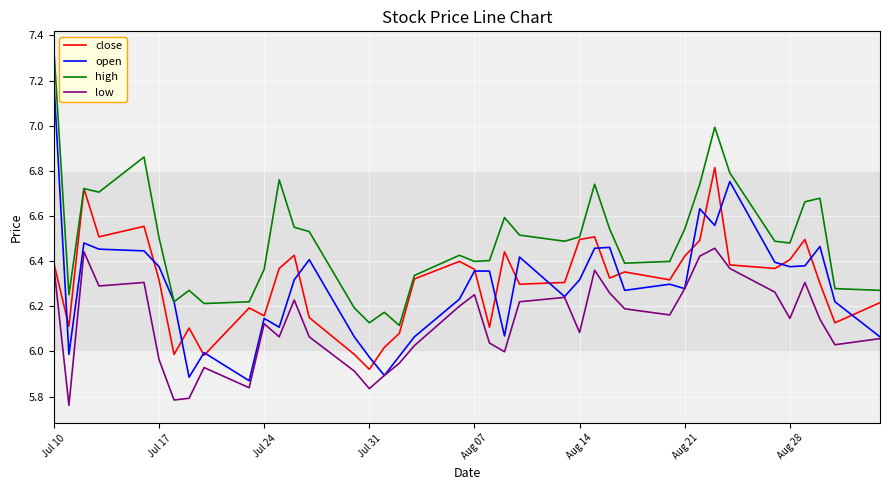

Rank the series by their maximum value, from lowest to highest.

low, close, open, high